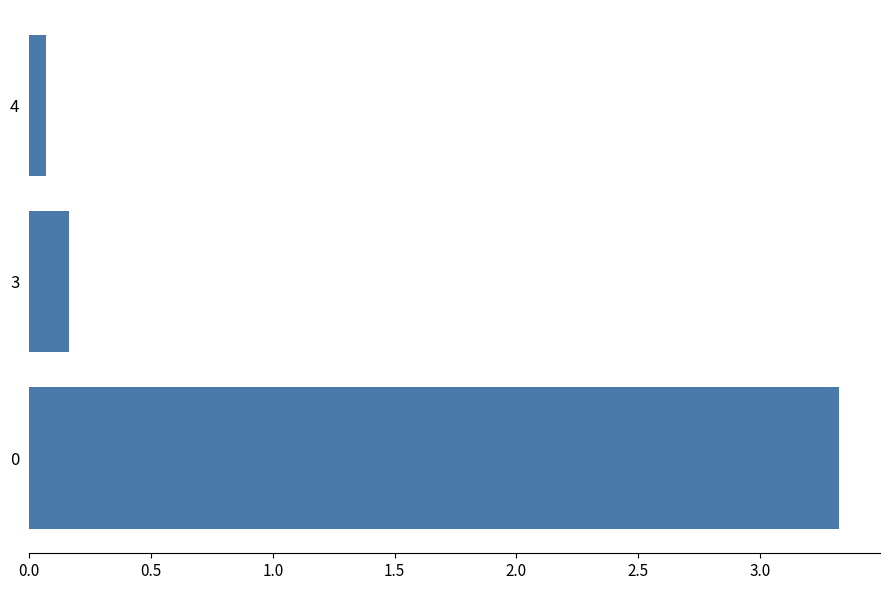

The chart shows a value of 3.3 at 0. True or false?

True